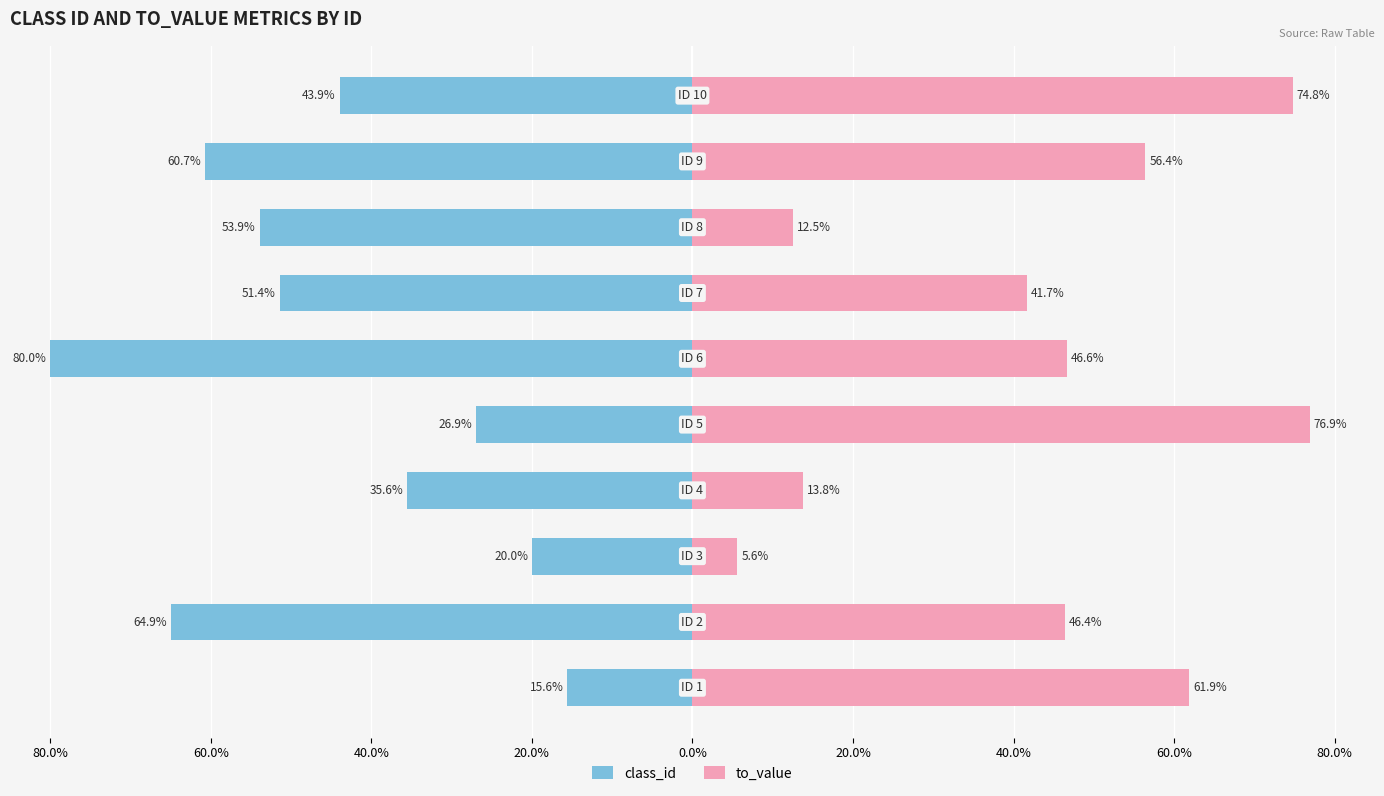

How many data points does each series have?

10